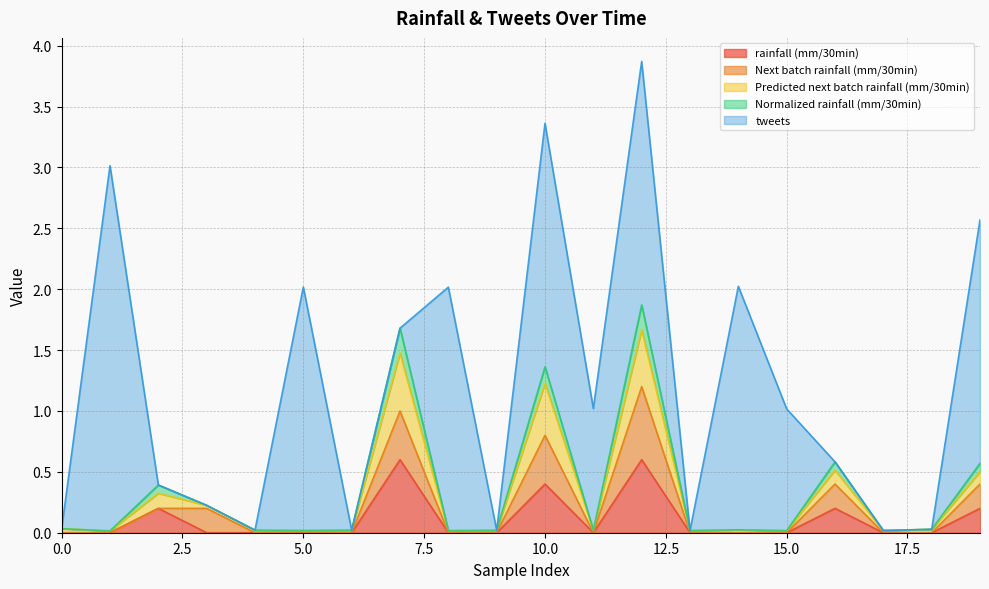

True or false: rainfall (mm/30min) has more than 1 interior local peaks.

True